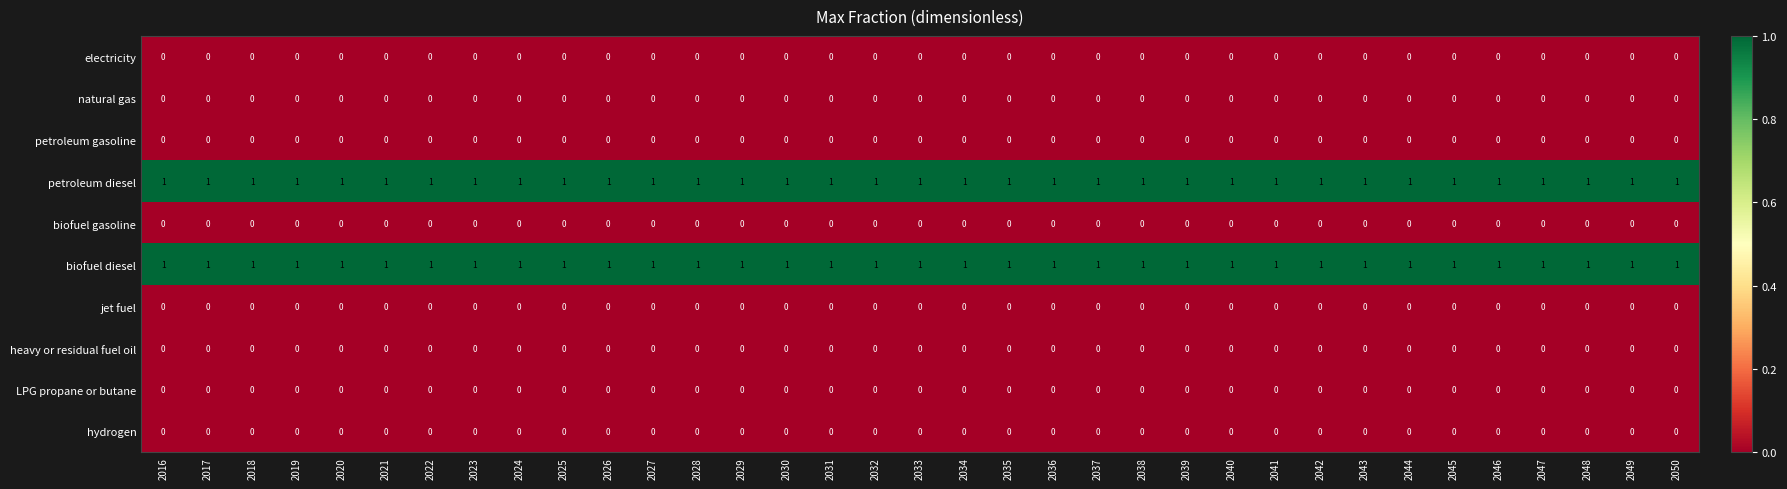

The value of petroleum diesel at 2040 is 1. True or false?

True